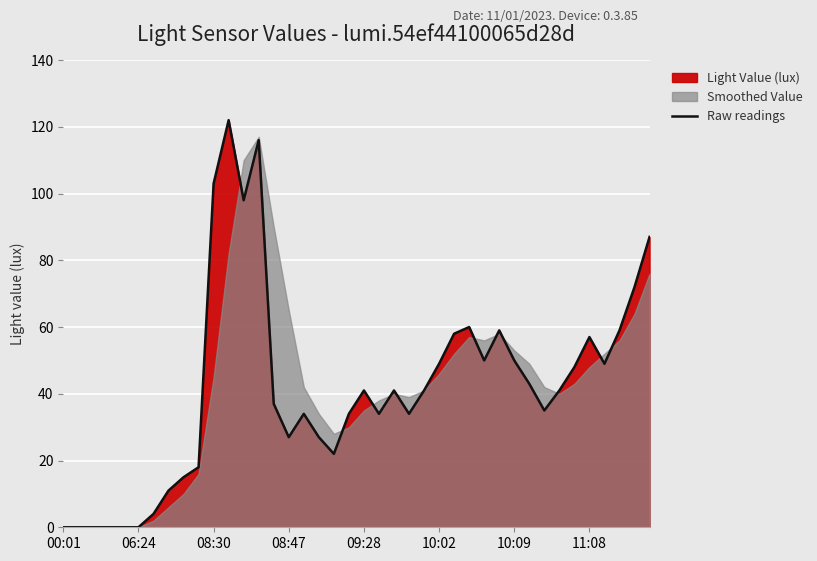

How many lines are shown in the chart?

1